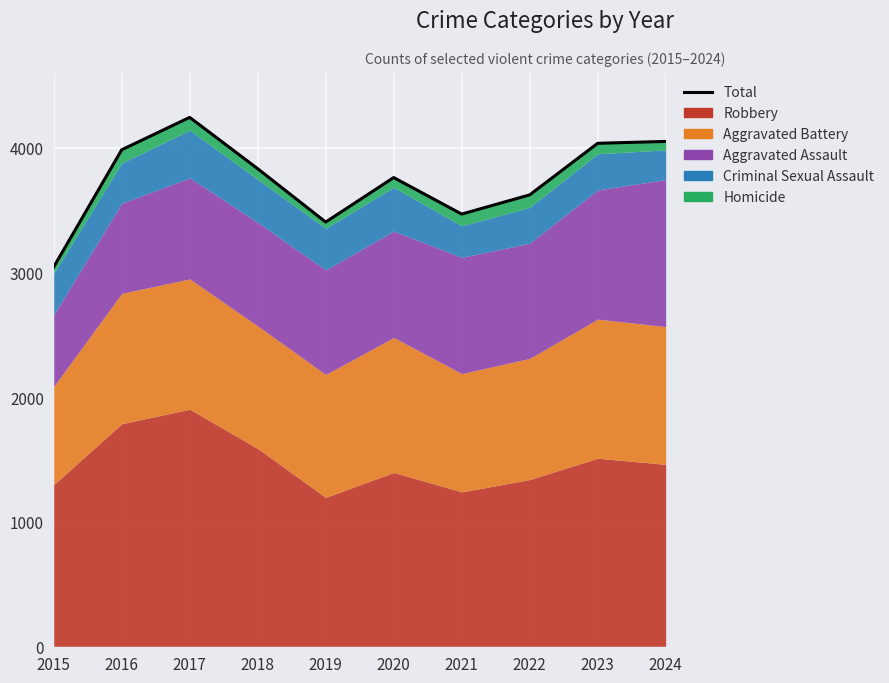

What is the ratio of the value at 2019 to the value at 2020?

0.9